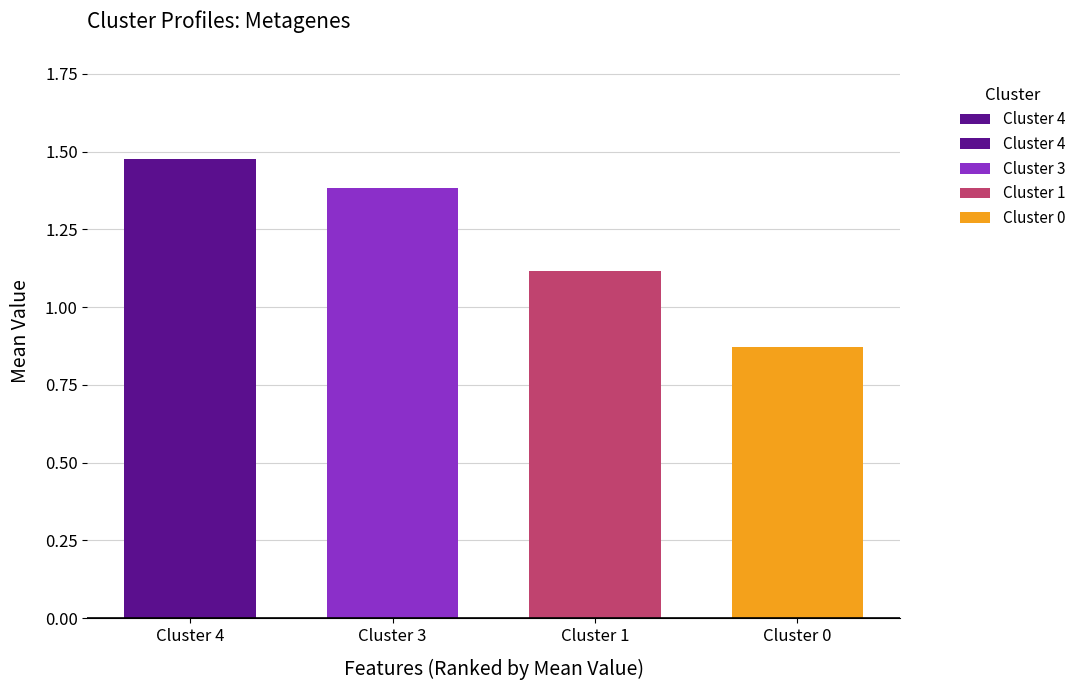

What is the sum of the values at Cluster 1 and Cluster 0?

2.0